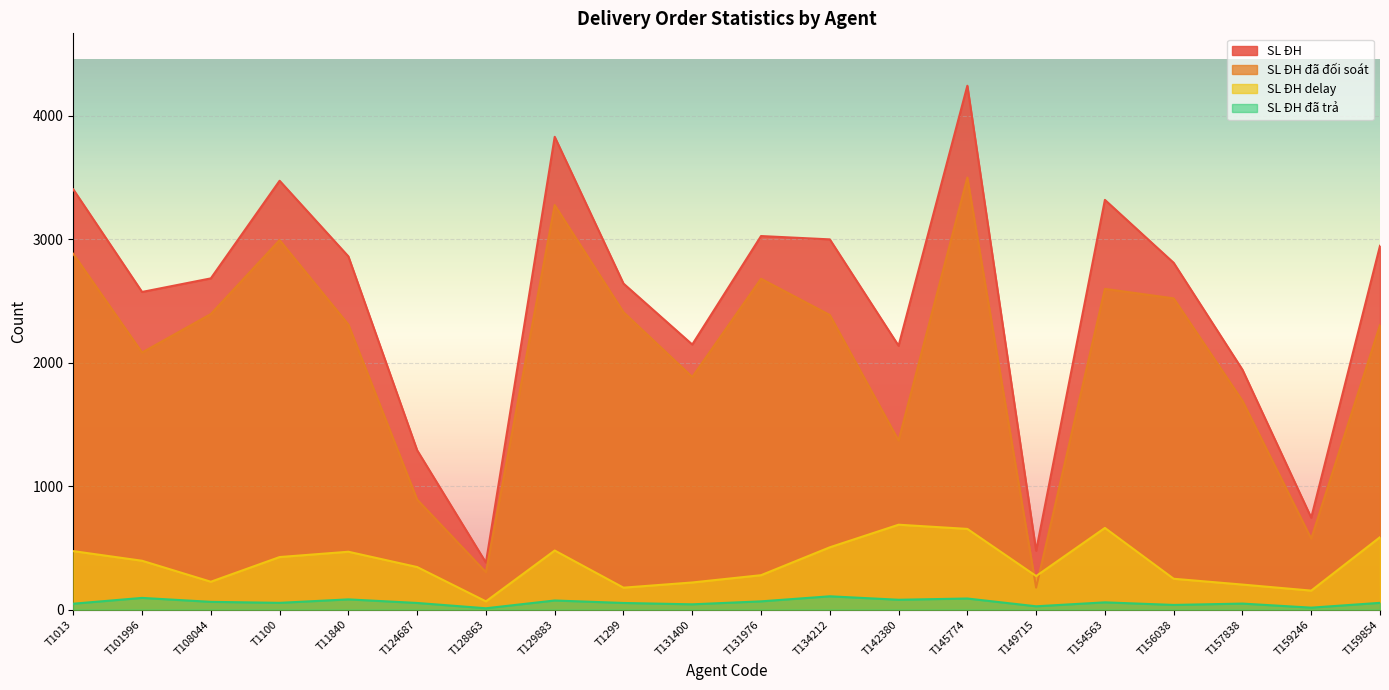

The value of SL ĐH delay at T128863 is 32. True or false?

False